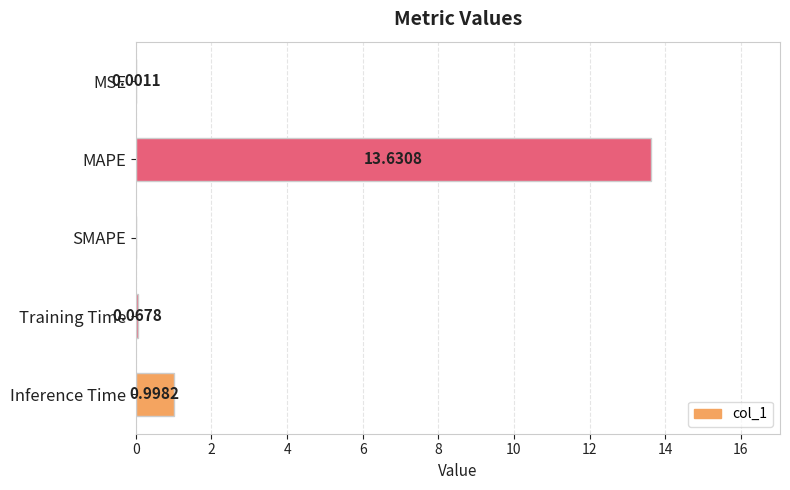

What is the sum of all values?

14.7